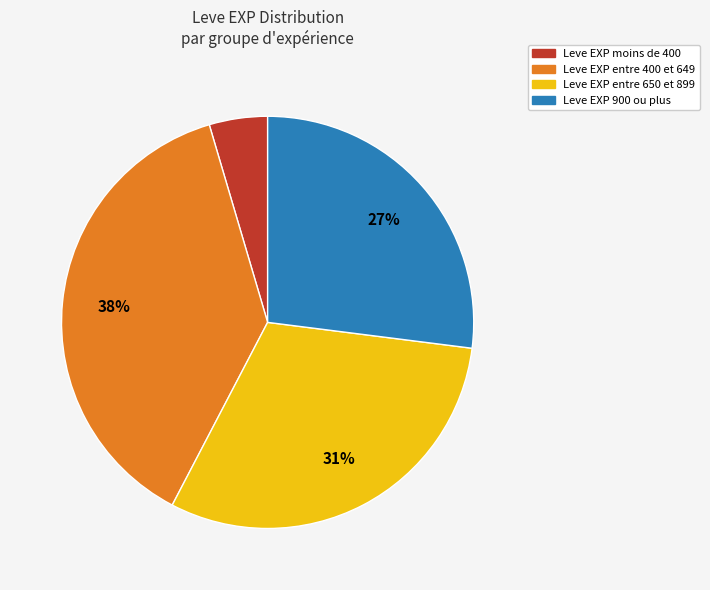

To the nearest percent, what is the difference between the largest and smallest slice percentages?

33%